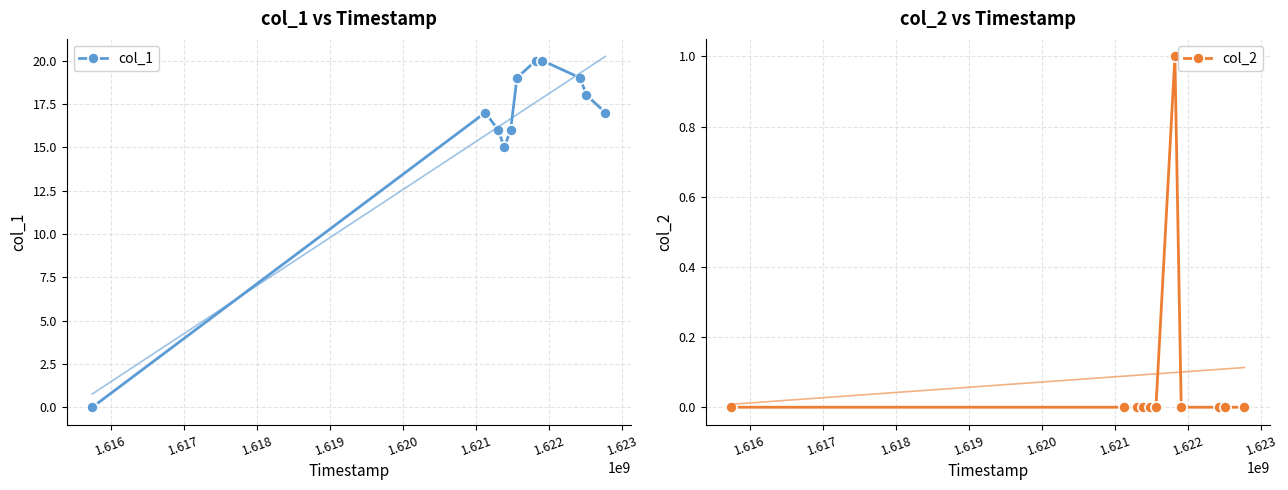

How many lines are shown in the chart?

2